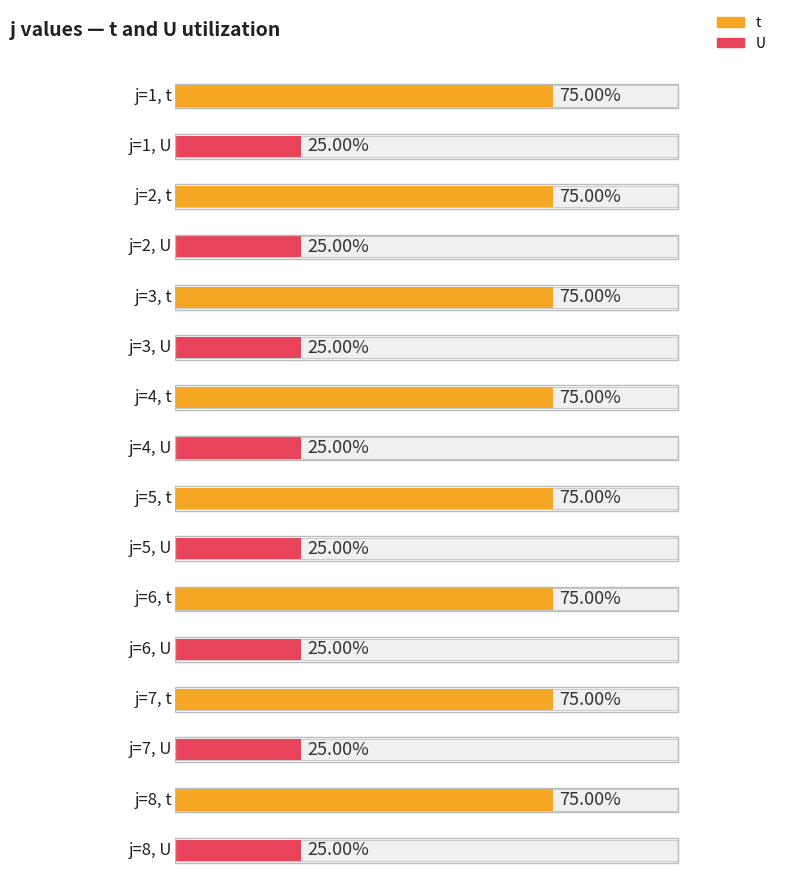

What are all the series names shown in the legend?

t, U